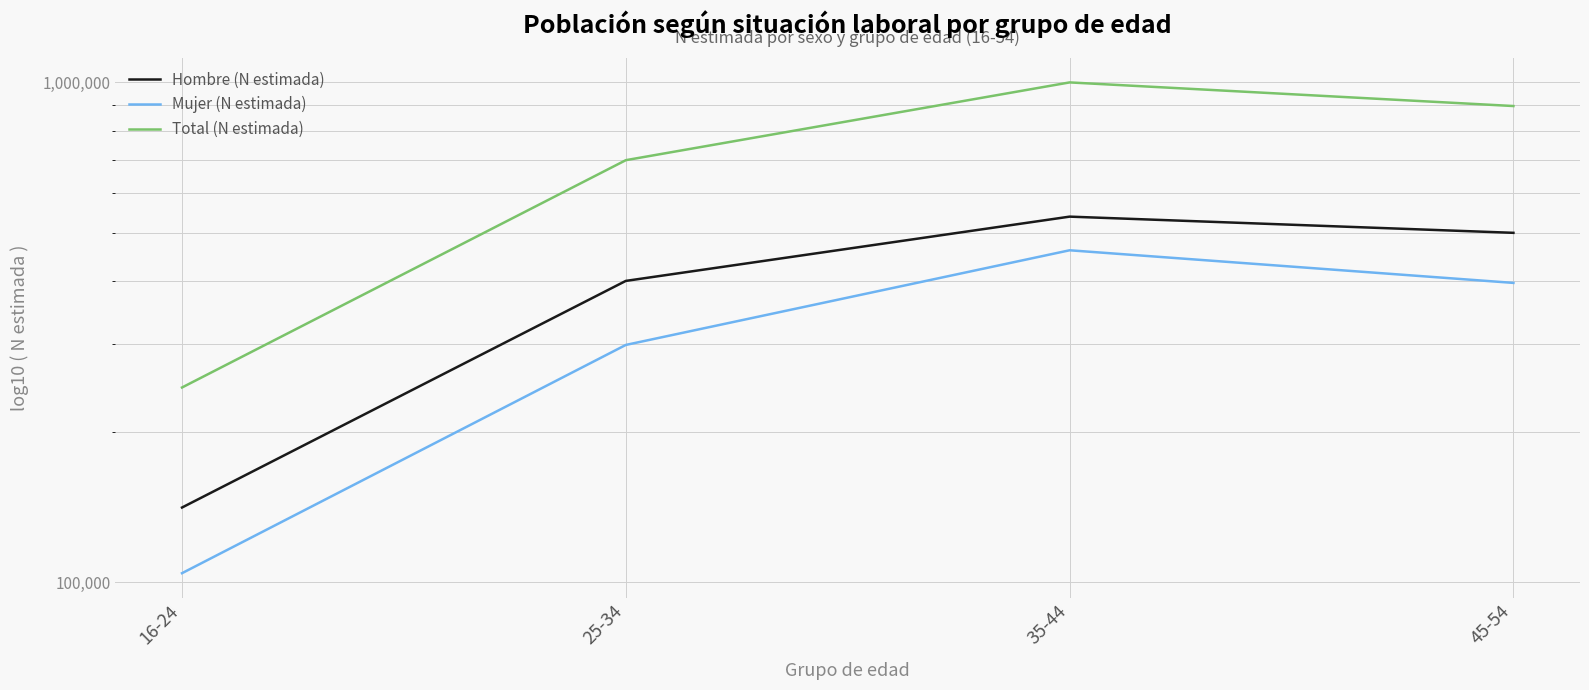

The Total (N estimada) series shows 1000387 at 35-44. True or false?

True